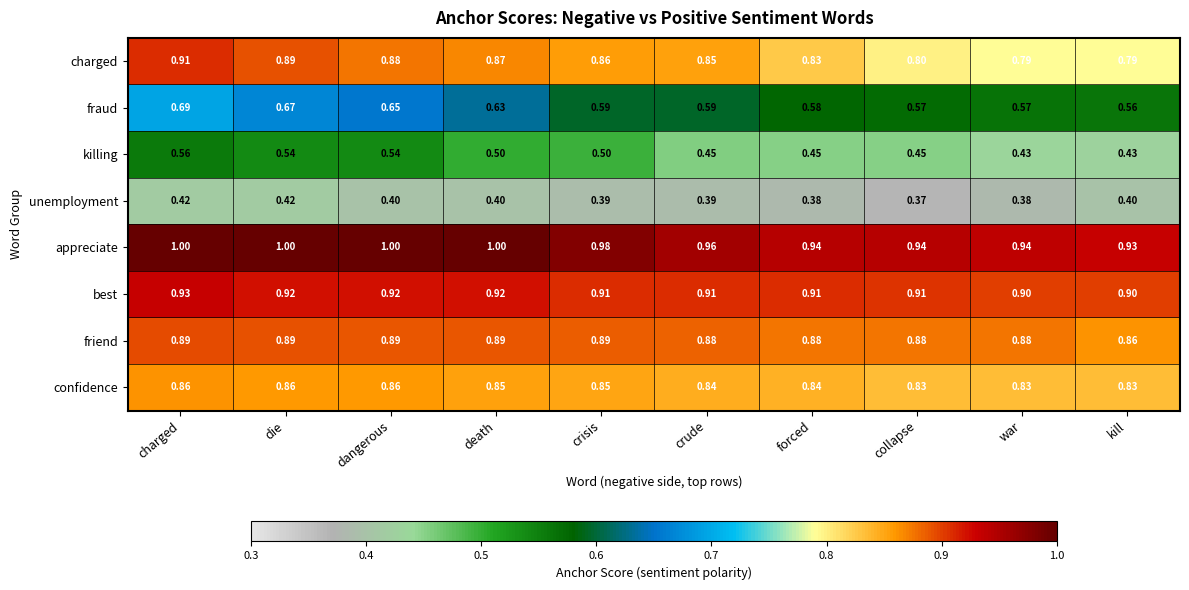

Between crude and kill, which series saw the biggest shift?

charged